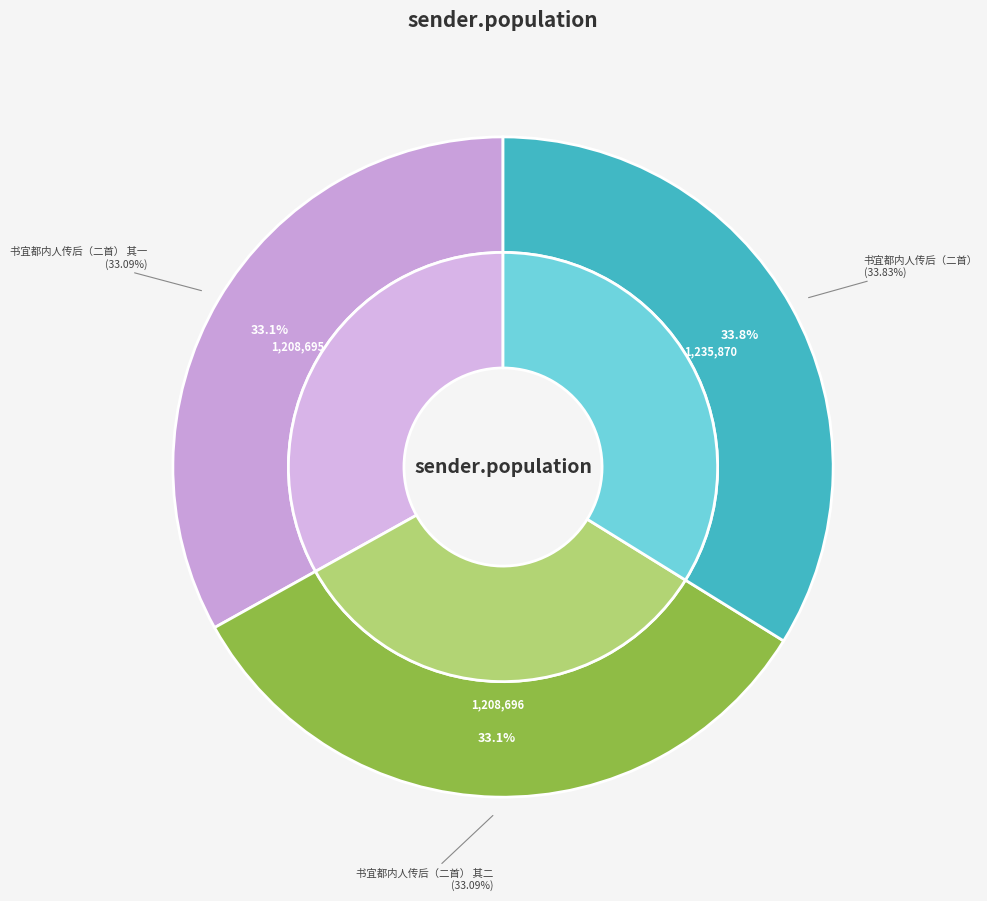

Rank the categories by value from lowest to highest.

书宜都内人传后（二首） 其一, 书宜都内人传后（二首） 其二, 书宜都内人传后（二首）